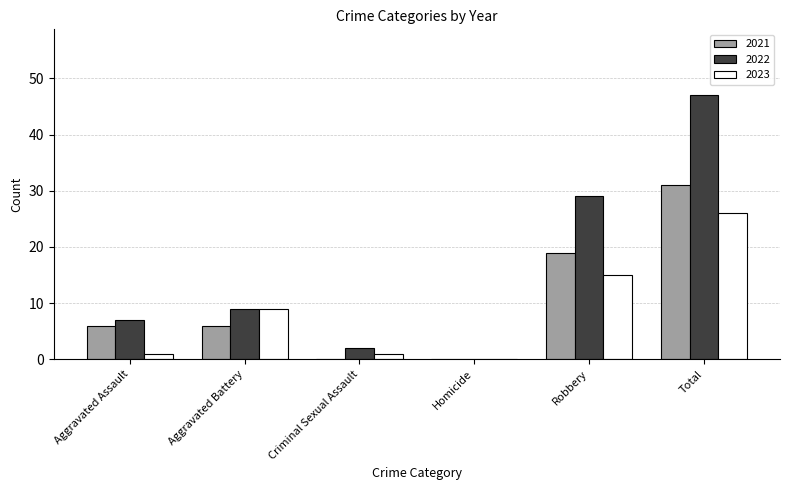

What is the average value of the 2022 series?

16